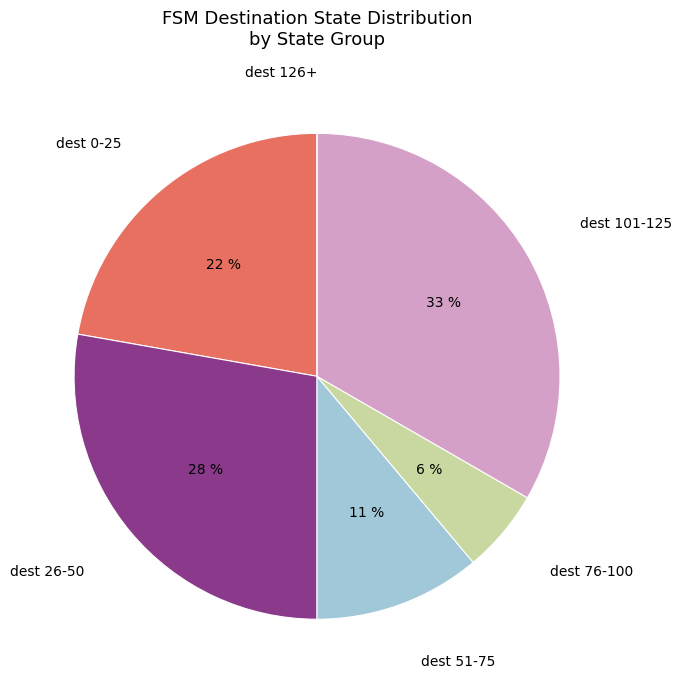

To the nearest percent, what portion does dest 26-50 represent?

28%